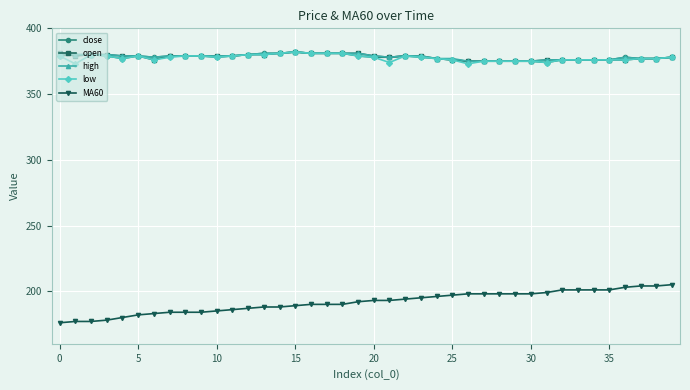

What is the sum of all high values?

15134